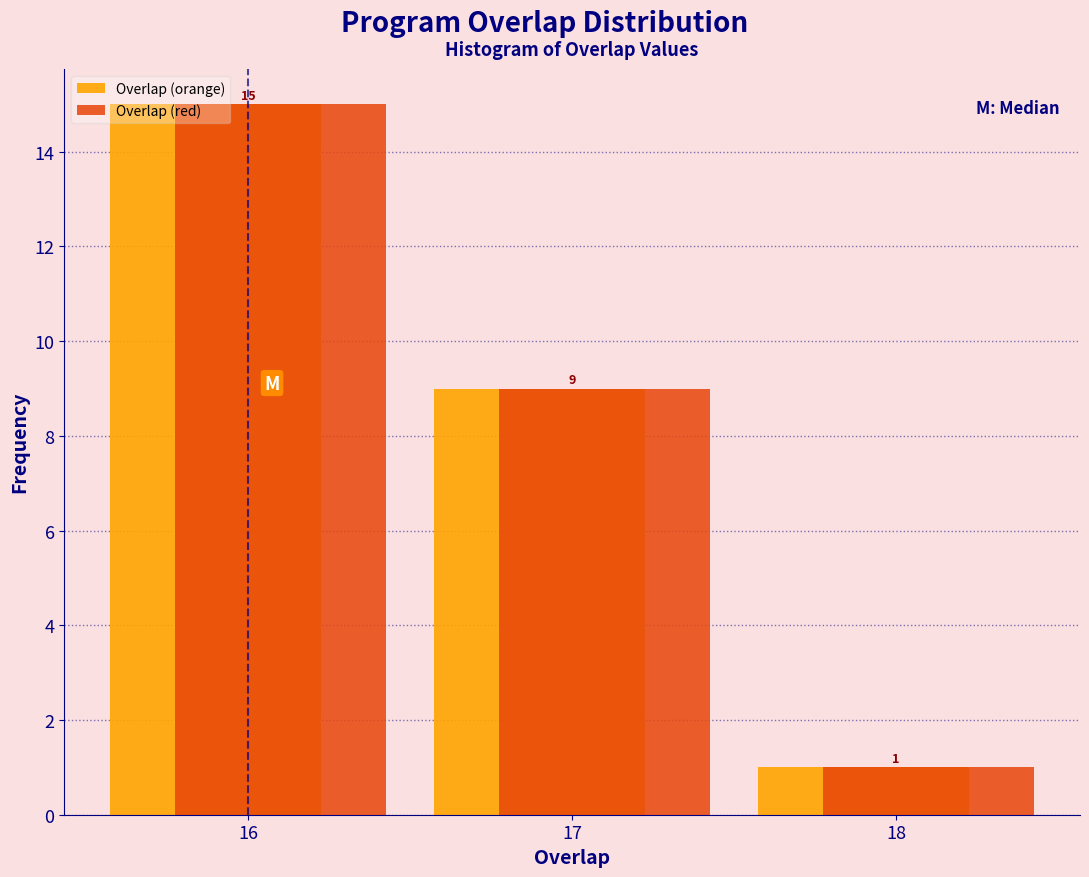

Reading left to right, list every range on the x-axis with the height of the bar of each series over it.

15.5 to 16.5: Overlap (orange)=15	Overlap (red)=15
16.5 to 17.5: Overlap (orange)=9	Overlap (red)=9
17.5 to 18.5: Overlap (orange)=1	Overlap (red)=1